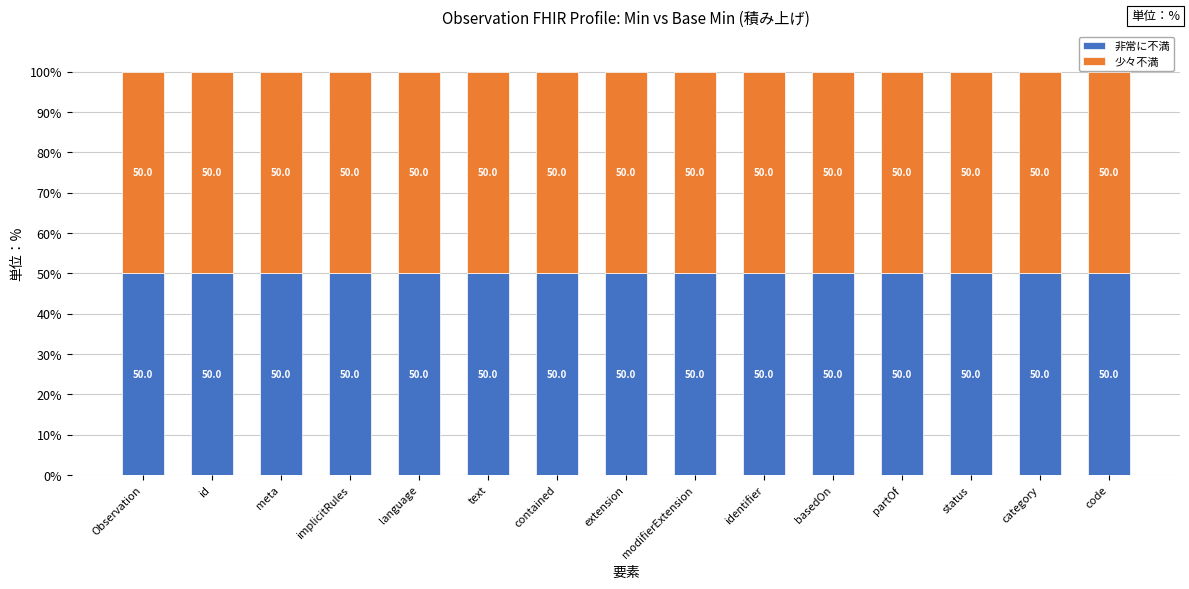

What position from the right is Observation.id?

14